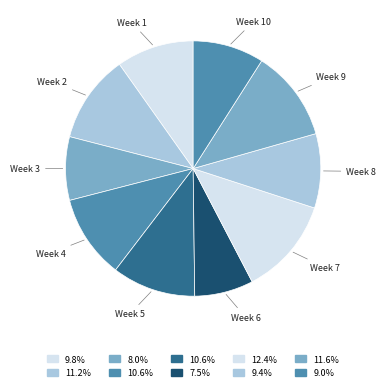

How many segments does this pie chart have?

10